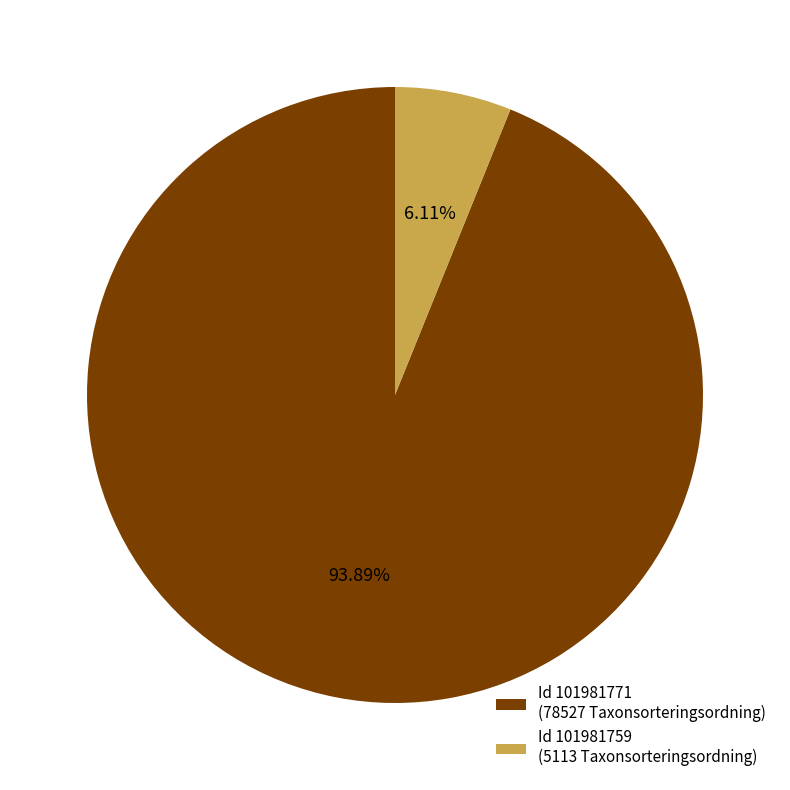

To the nearest percent, what is the difference between the largest and smallest slice percentages?

88%